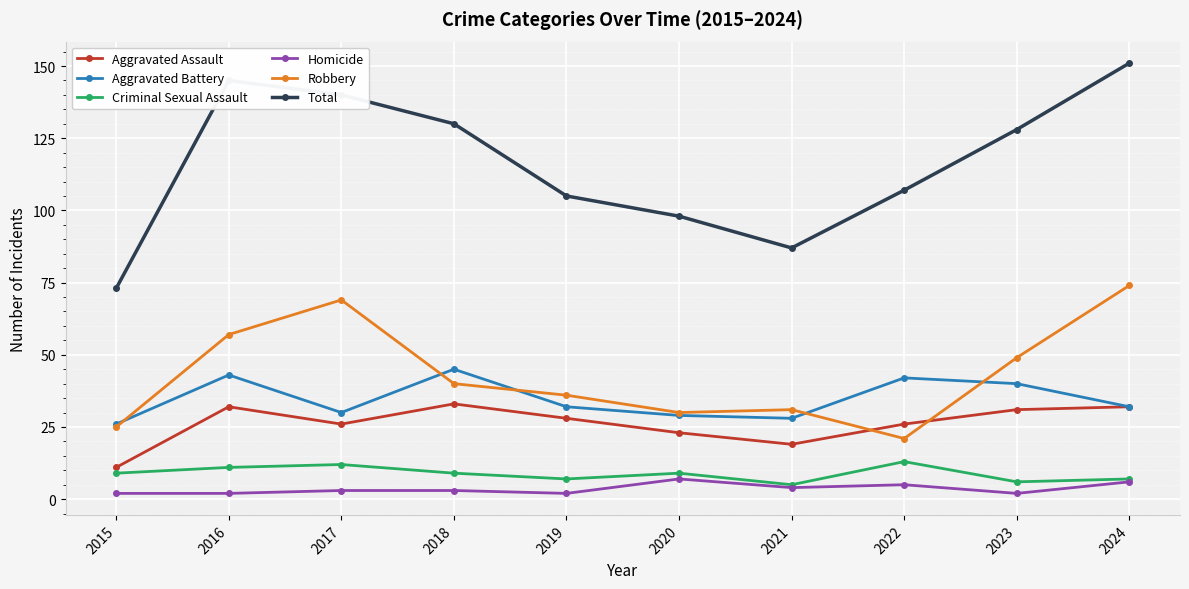

True or false: Criminal Sexual Assault and Aggravated Assault cross at least once.

False